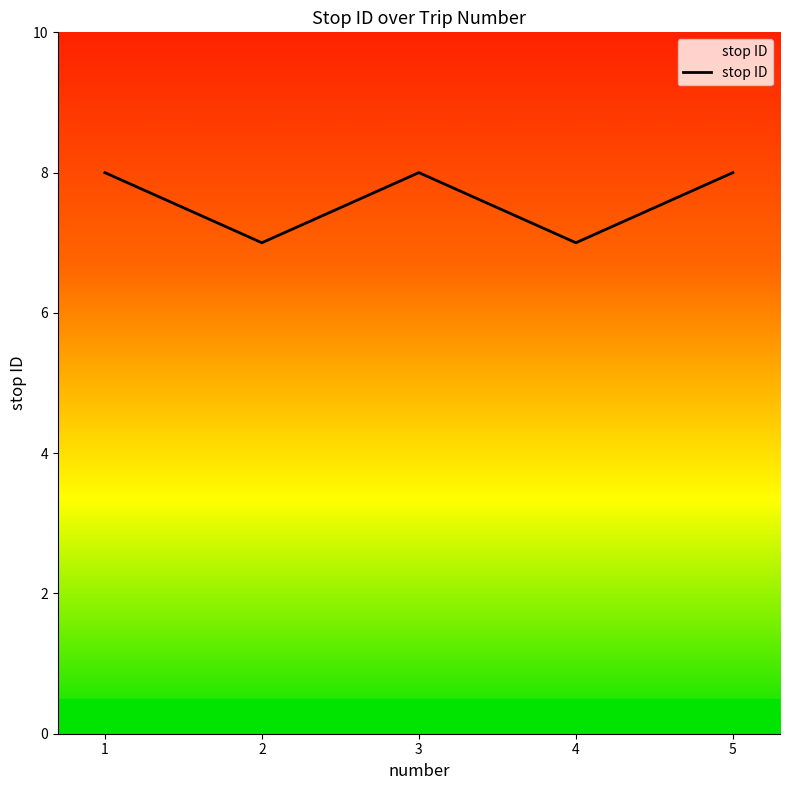

What is the minimum value shown in the chart?

7